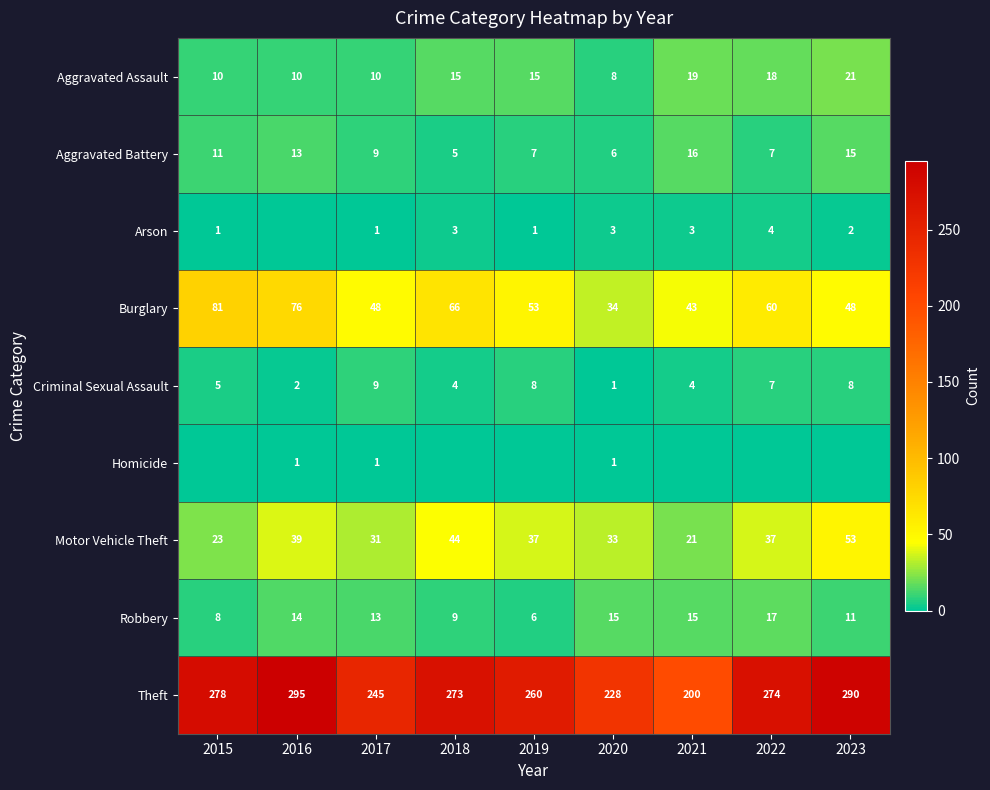

What is the average value of the Criminal Sexual Assault series?

5